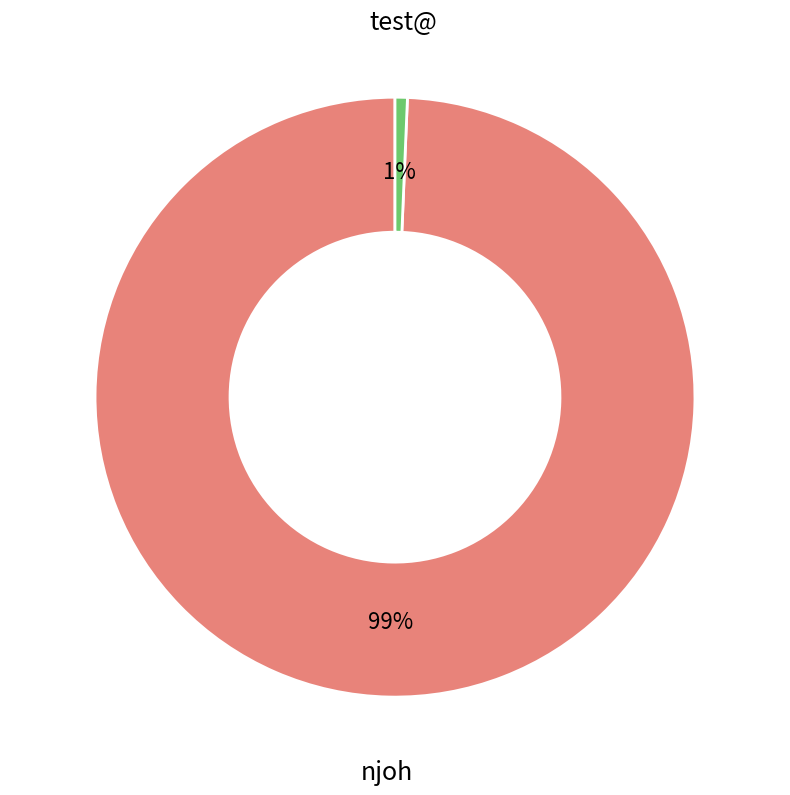

To the nearest percent, what is the combined percentage of test@ and njoh?

100%